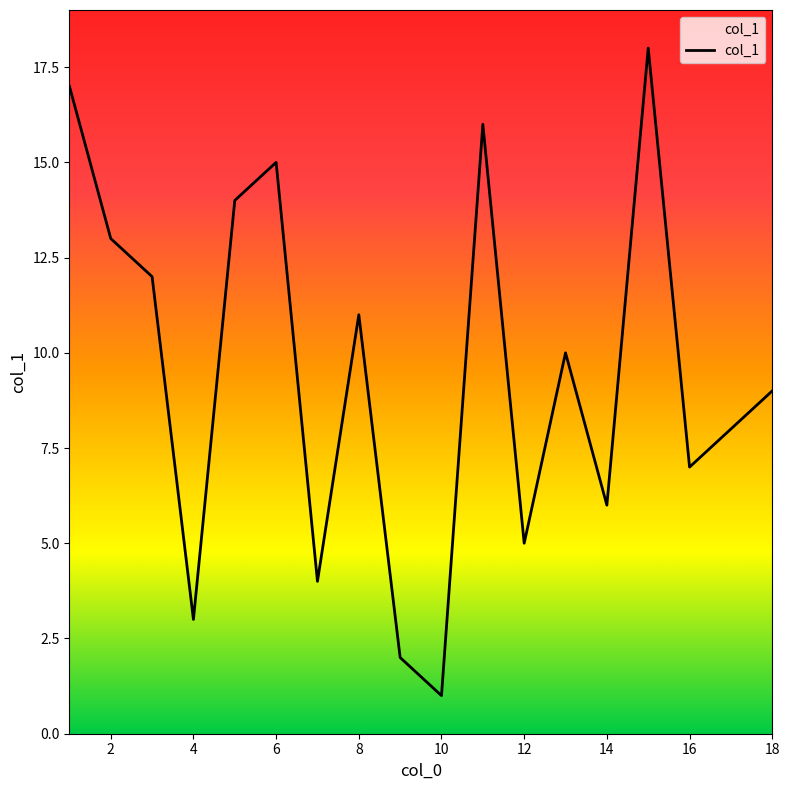

What is the difference between the maximum and minimum values?

17